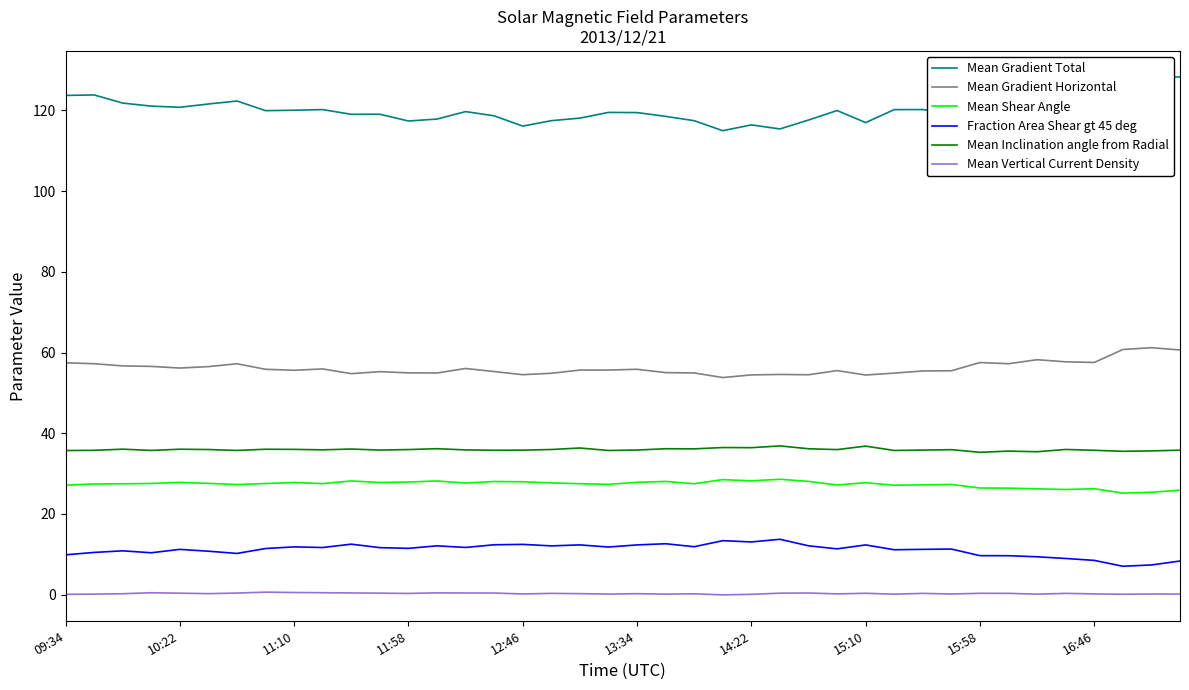

True or false: Mean Gradient Total and Mean Shear Angle cross at least once.

False